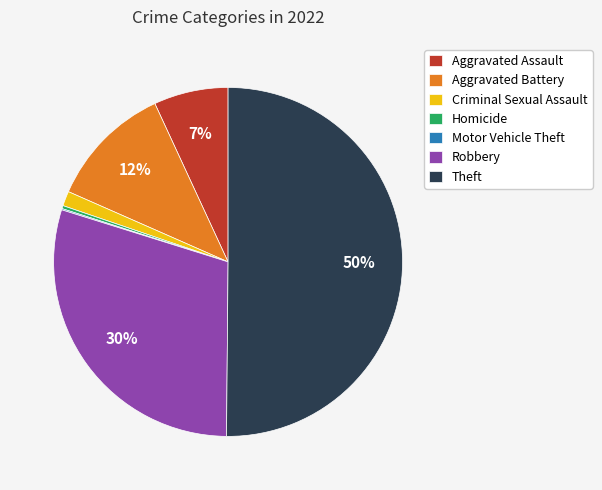

To the nearest percent, what is the difference between the largest and smallest slice percentages?

50%